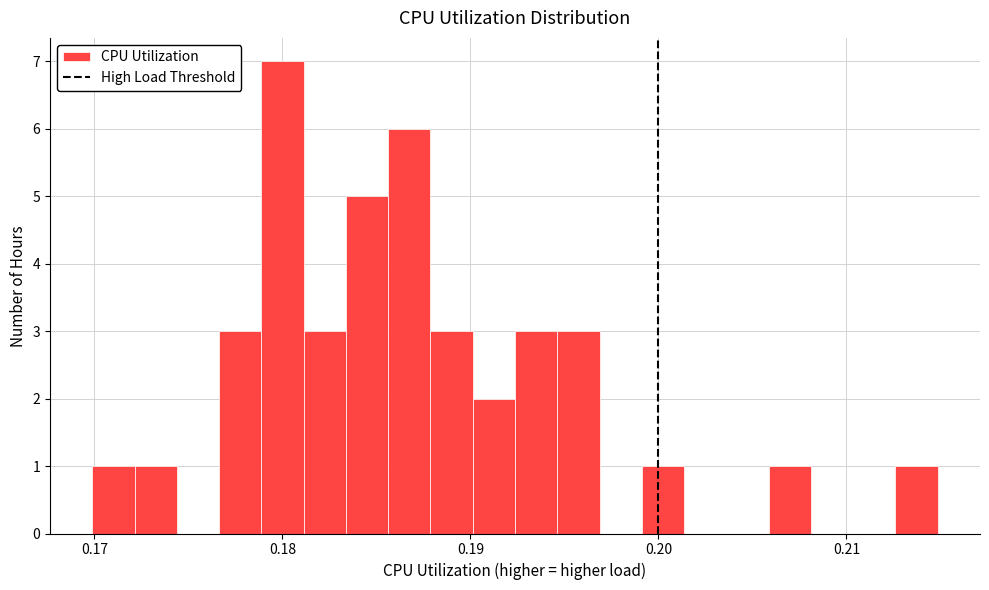

Around what value on the x-axis is the tallest bar? Give the approximate position of its centre, as read against the axis.

0.180